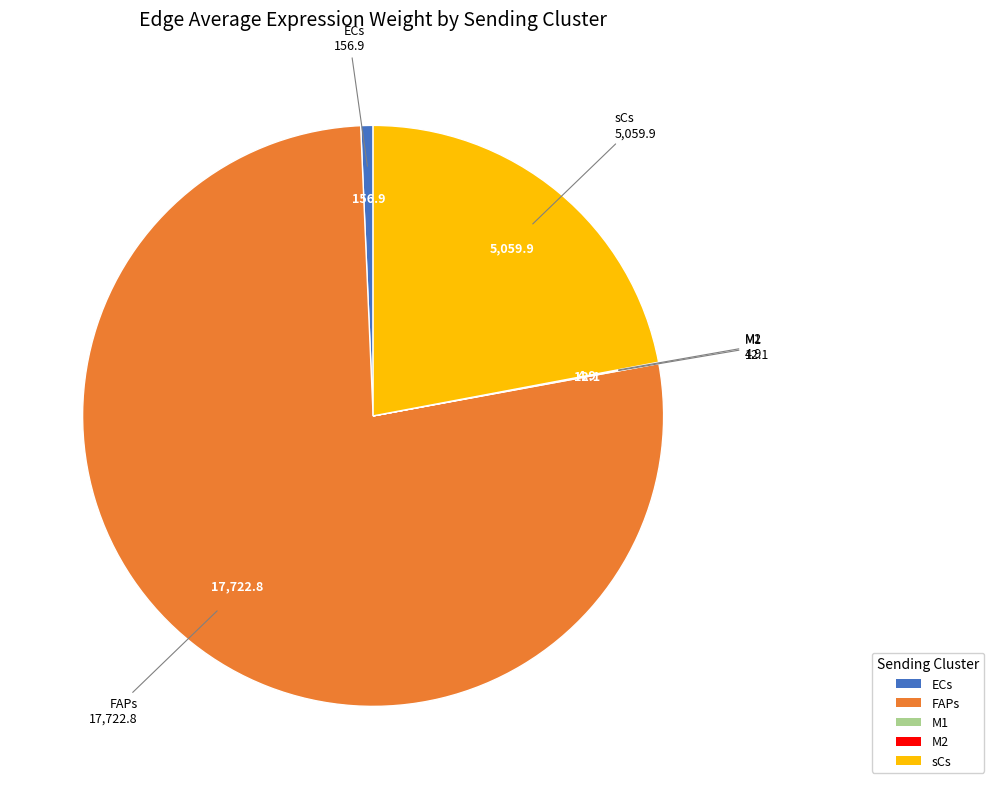

The ECs slice represents 1% of the pie. True or false?

True